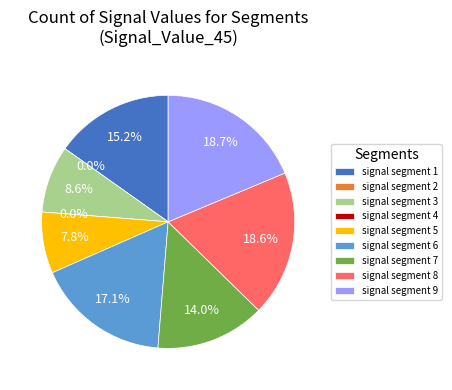

How many slices are in this pie chart?

9